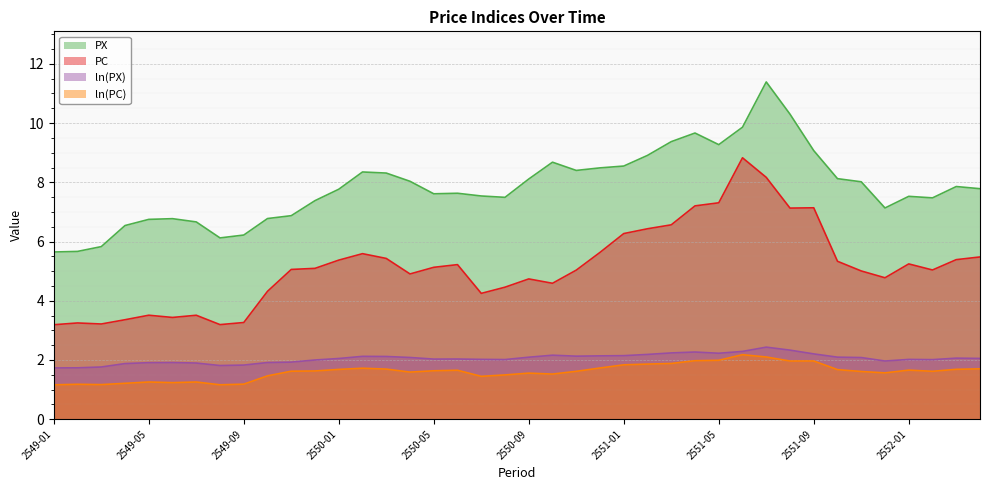

Reading left to right, transcribe all the data shown in this chart.

PX: 5.6	5.7	5.8	6.5	6.7	6.8	6.7	6.1	6.2	6.8	6.9	7.4	7.8	8.3	8.3	8.0	7.6	7.6	7.5	7.5	8.1	8.7	8.4	8.5	8.5	8.9	9.4	9.7	9.3	9.9	11.4	10.3	9.1	8.1	8.0	7.1	7.5	7.5	7.9	7.8
PC: 3.2	3.2	3.2	3.4	3.5	3.4	3.5	3.2	3.3	4.3	5.1	5.1	5.4	5.6	5.4	4.9	5.1	5.2	4.2	4.5	4.7	4.6	5.0	5.6	6.3	6.4	6.6	7.2	7.3	8.8	8.2	7.1	7.1	5.3	5.0	4.8	5.2	5.0	5.4	5.5
ln(PX): 1.7	1.7	1.8	1.9	1.9	1.9	1.9	1.8	1.8	1.9	1.9	2.0	2.0	2.1	2.1	2.1	2.0	2.0	2.0	2.0	2.1	2.2	2.1	2.1	2.1	2.2	2.2	2.3	2.2	2.3	2.4	2.3	2.2	2.1	2.1	2.0	2.0	2.0	2.1	2.1
ln(PC): 1.2	1.2	1.2	1.2	1.3	1.2	1.3	1.2	1.2	1.5	1.6	1.6	1.7	1.7	1.7	1.6	1.6	1.7	1.4	1.5	1.6	1.5	1.6	1.7	1.8	1.9	1.9	2.0	2.0	2.2	2.1	2.0	2.0	1.7	1.6	1.6	1.7	1.6	1.7	1.7